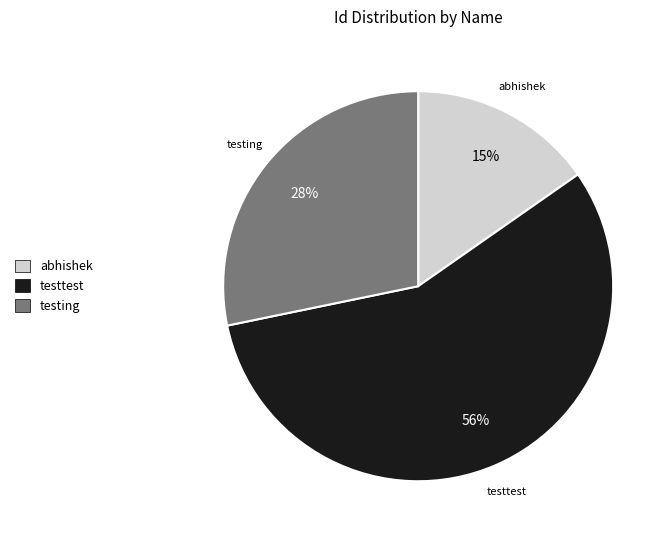

Which category has the biggest portion of the pie?

testtest